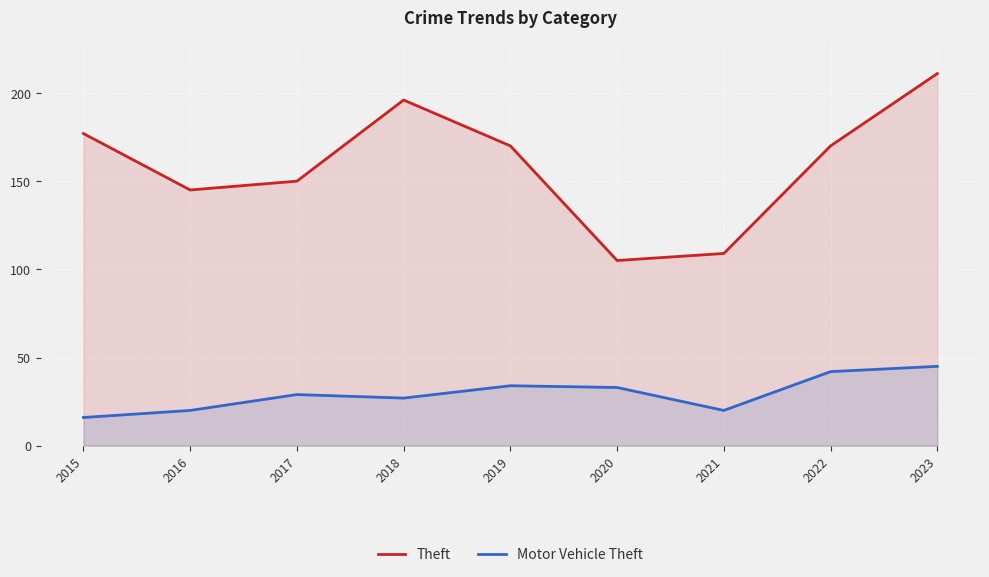

How many interior local peaks does the Theft series have?

1